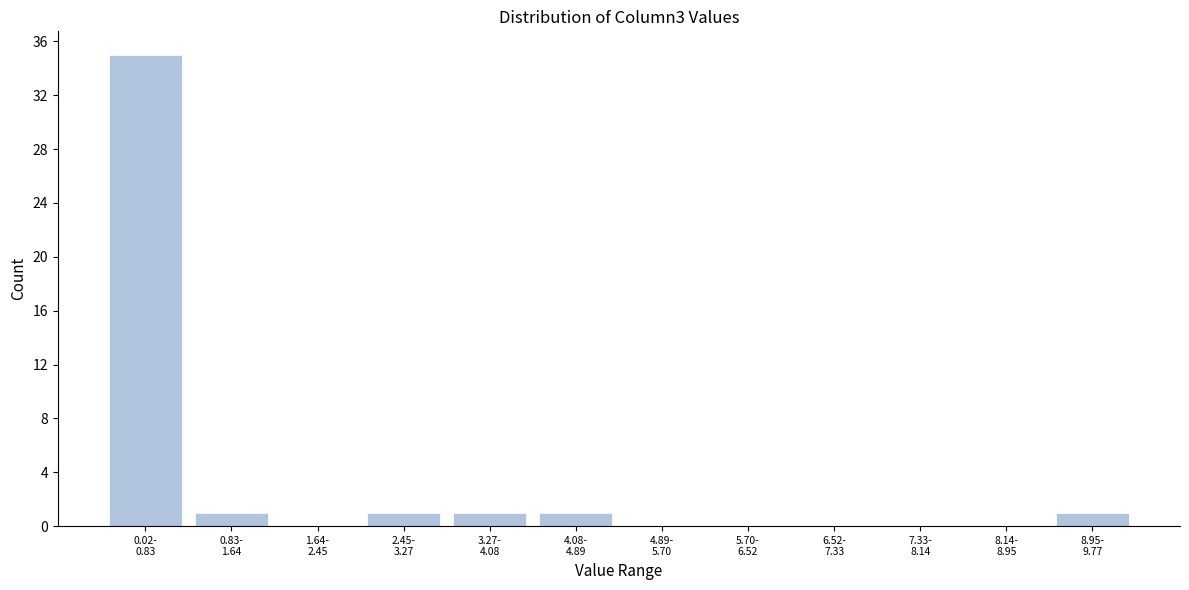

What is the sum of all values?

40